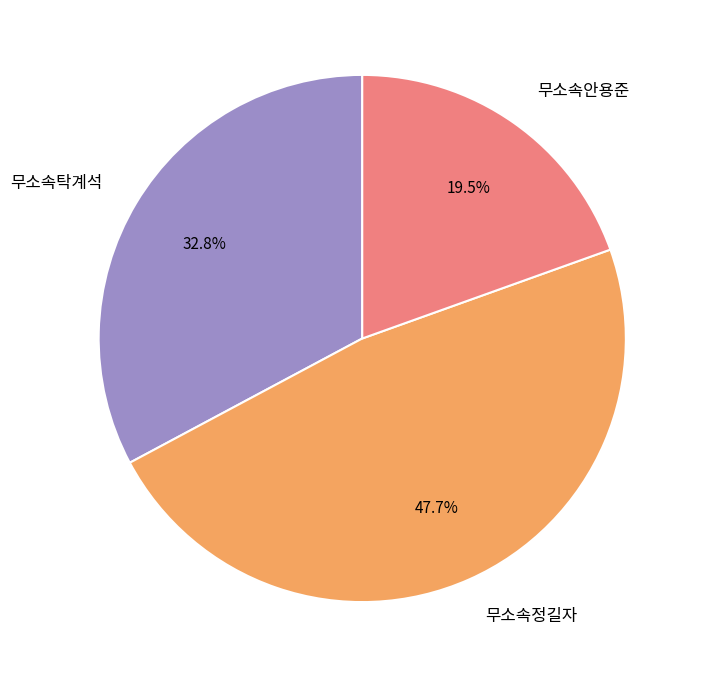

Do 무소속탁계석 and 무소속안용준 together represent more than half of the pie?

Yes